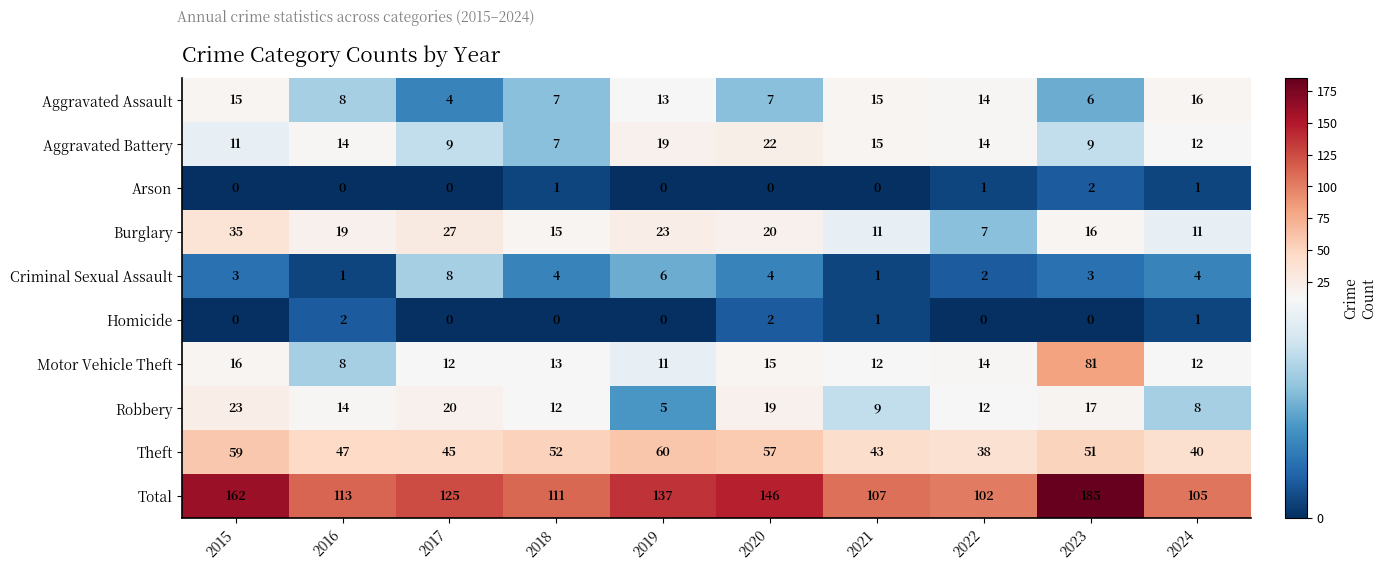

What is the sum of the Robbery values at 2018 and 2021?

21